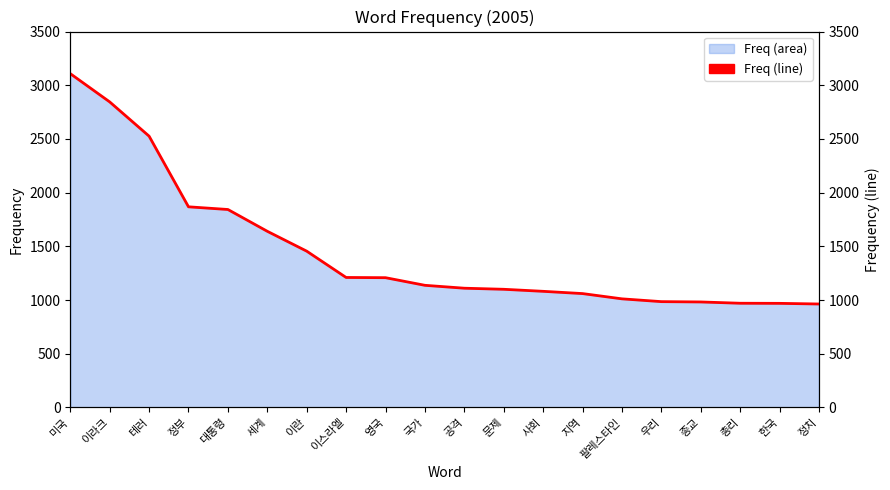

The chart shows a value of 311 at 총리. True or false?

False